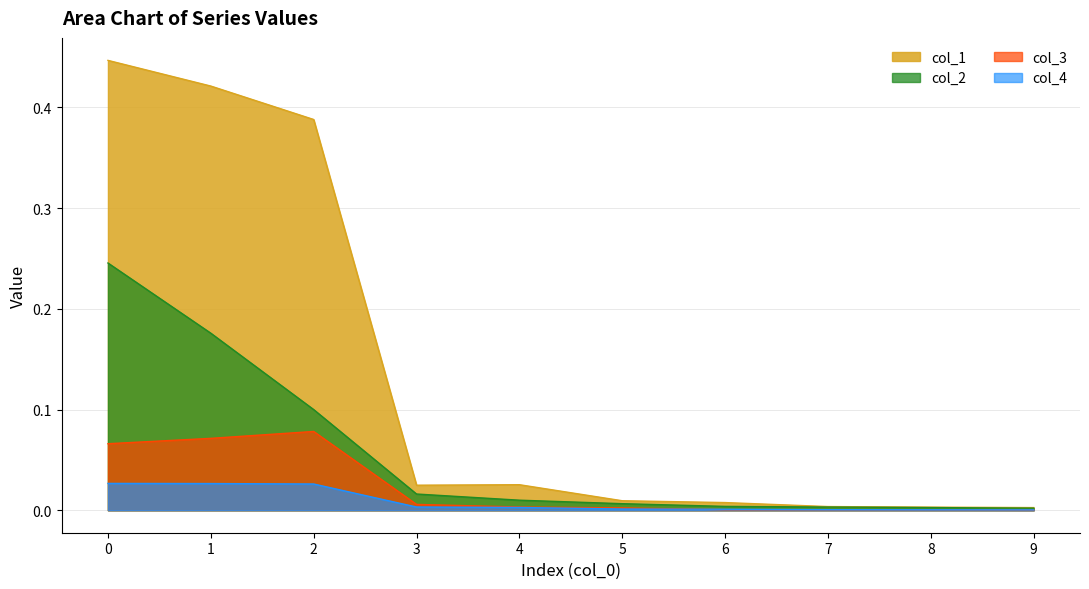

True or false: col_1 and col_2 intersect in this chart.

False